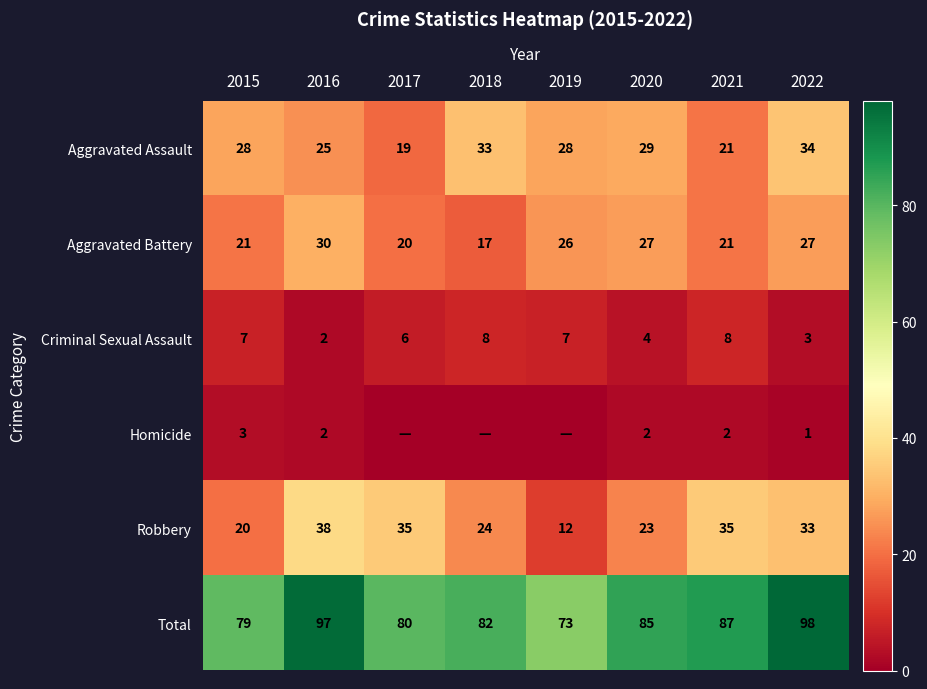

True or false: Aggravated Assault has a value of 32 at 2017.

False